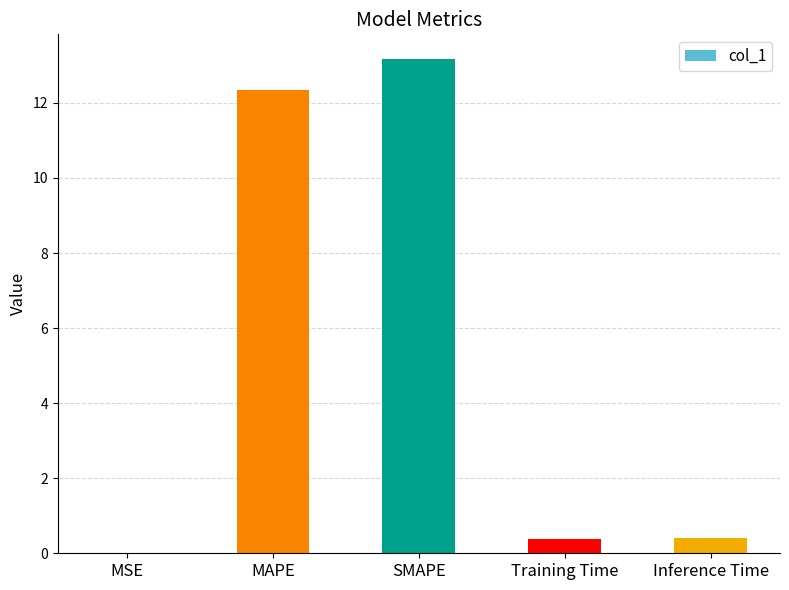

What is the change in value from MAPE to Training Time?

-12.0